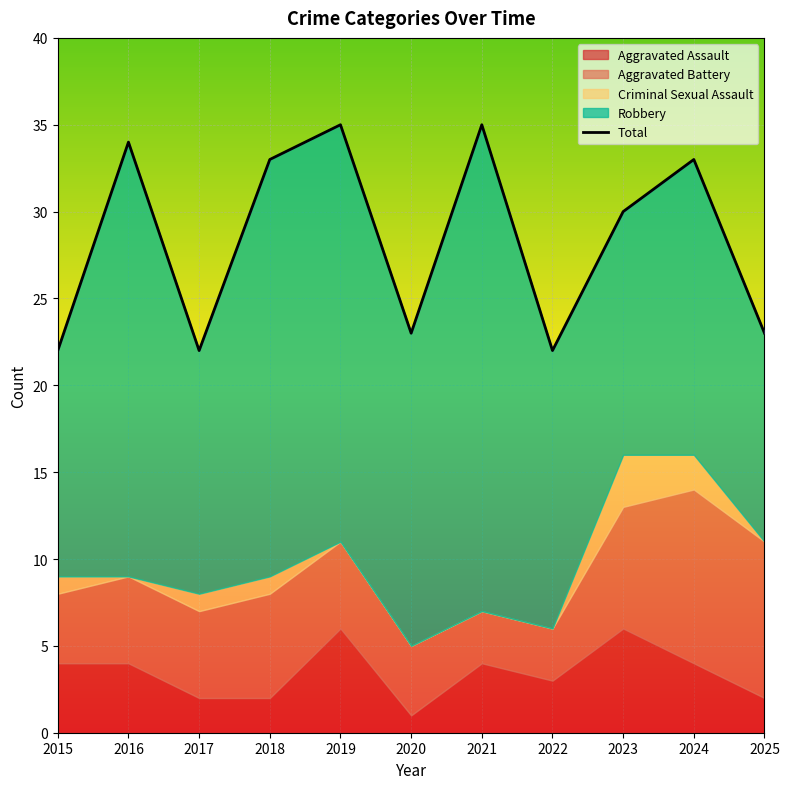

Reading right to left, list all the values displayed in this chart.

23	33	30	22	35	23	35	33	22	34	22